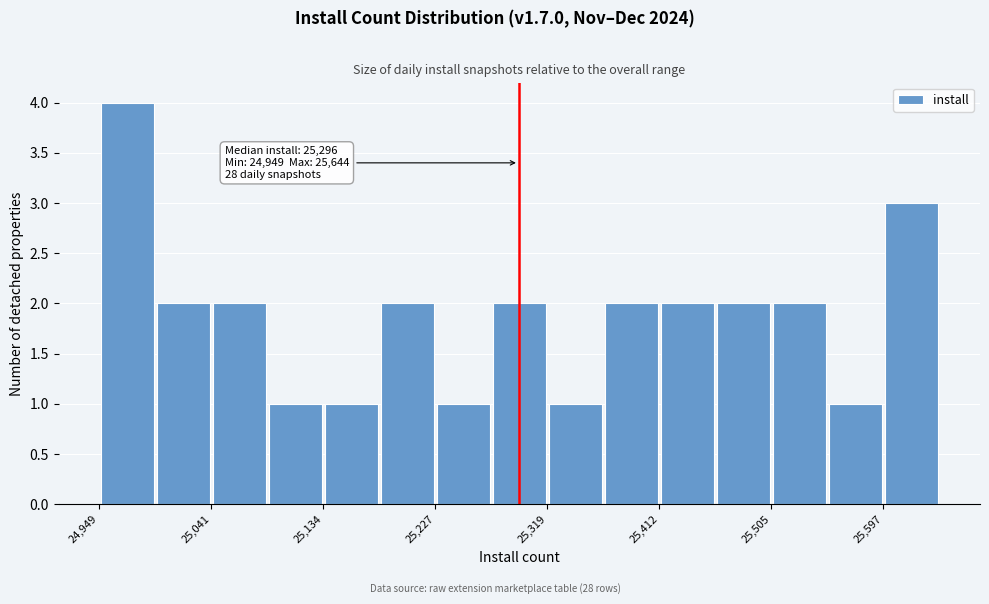

Which range on the x-axis has the tallest bar?

24950 to 25000